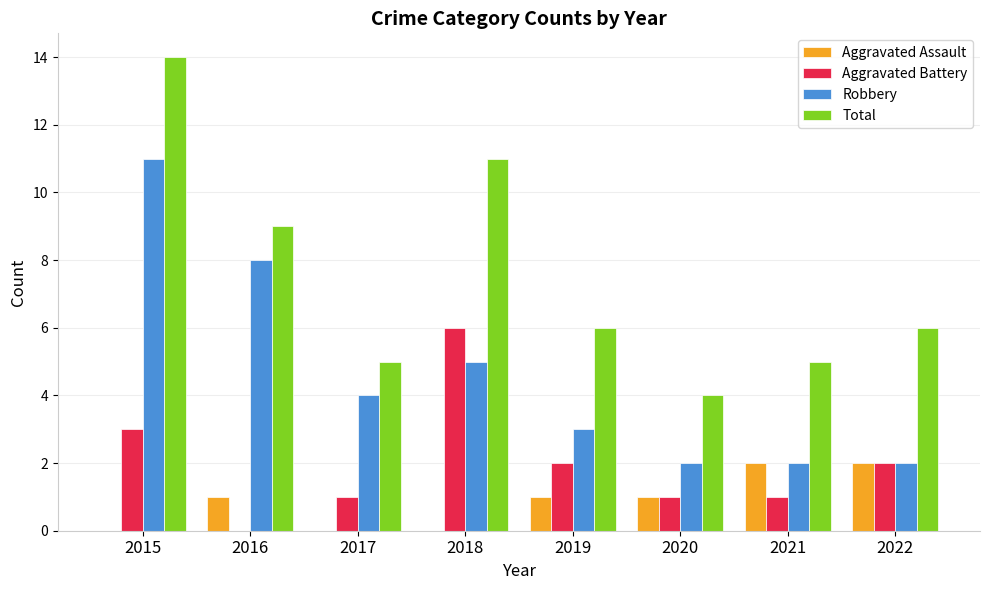

Does the chart contain stacked bars?

No